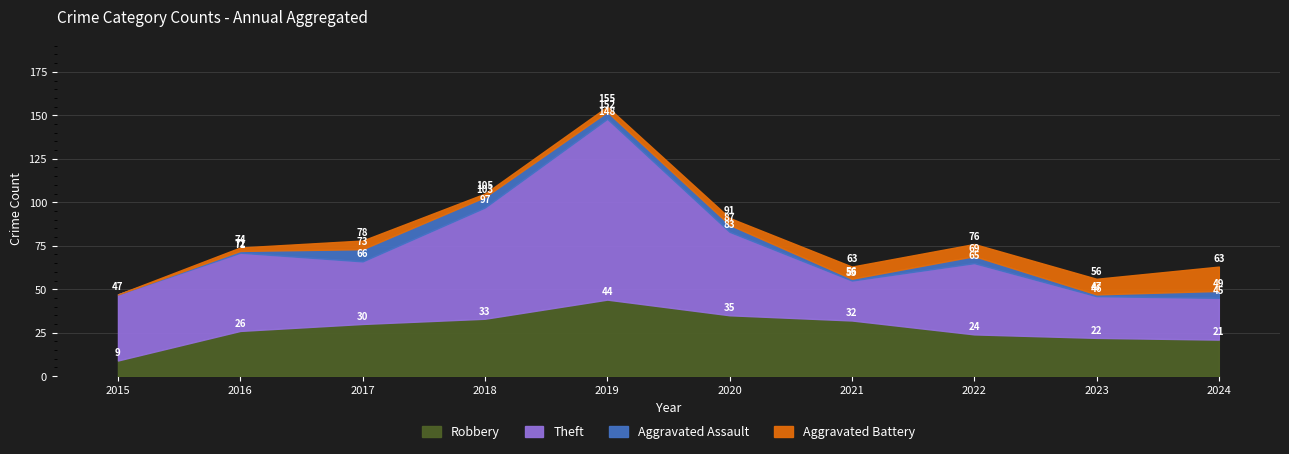

Which series changed the most between 2020 and 2021?

Theft